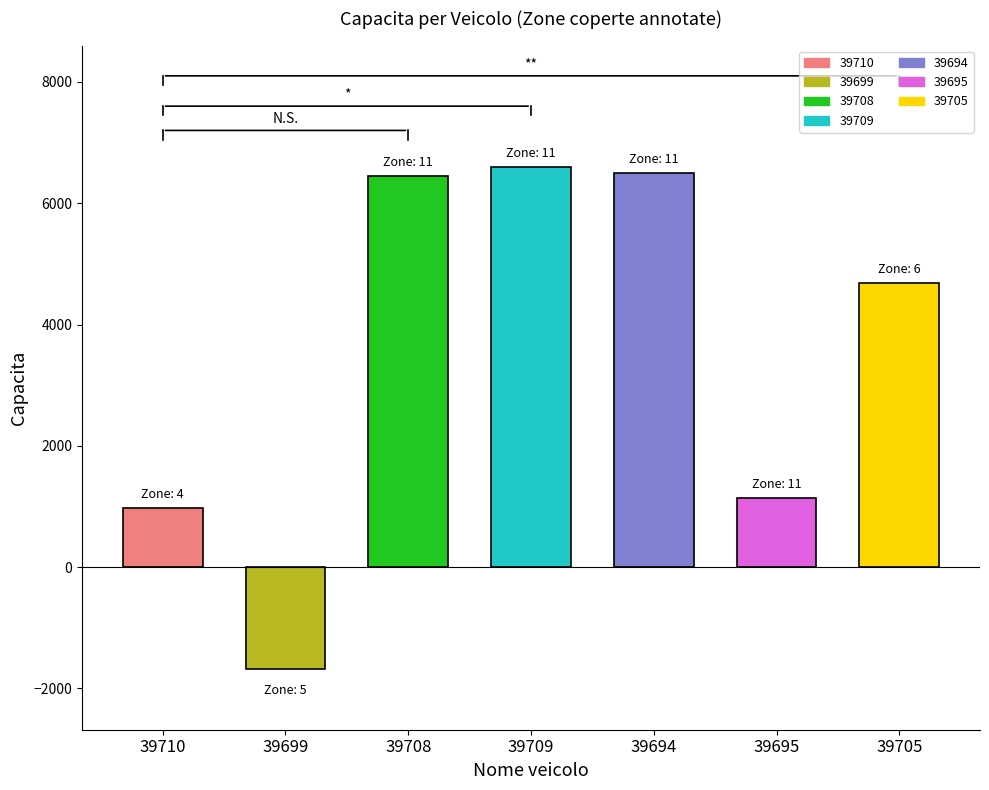

Which label corresponds to the smallest value in the chart?

39699